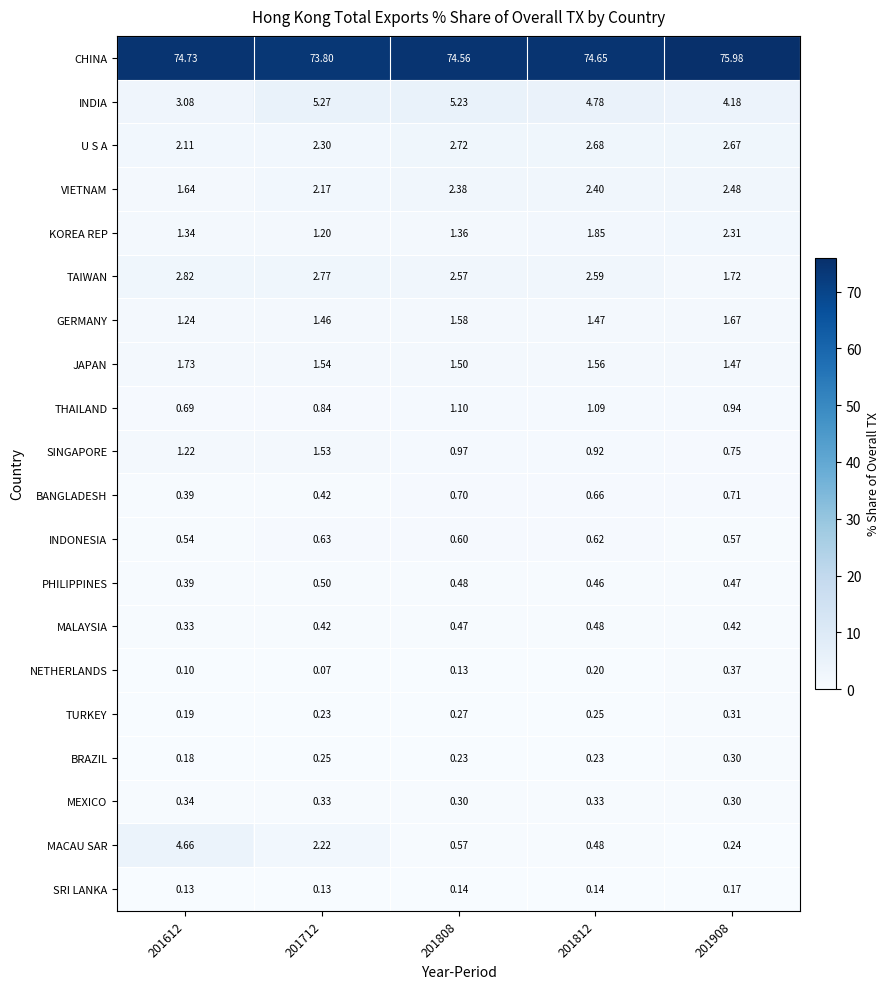

How many data points does each series have?

5